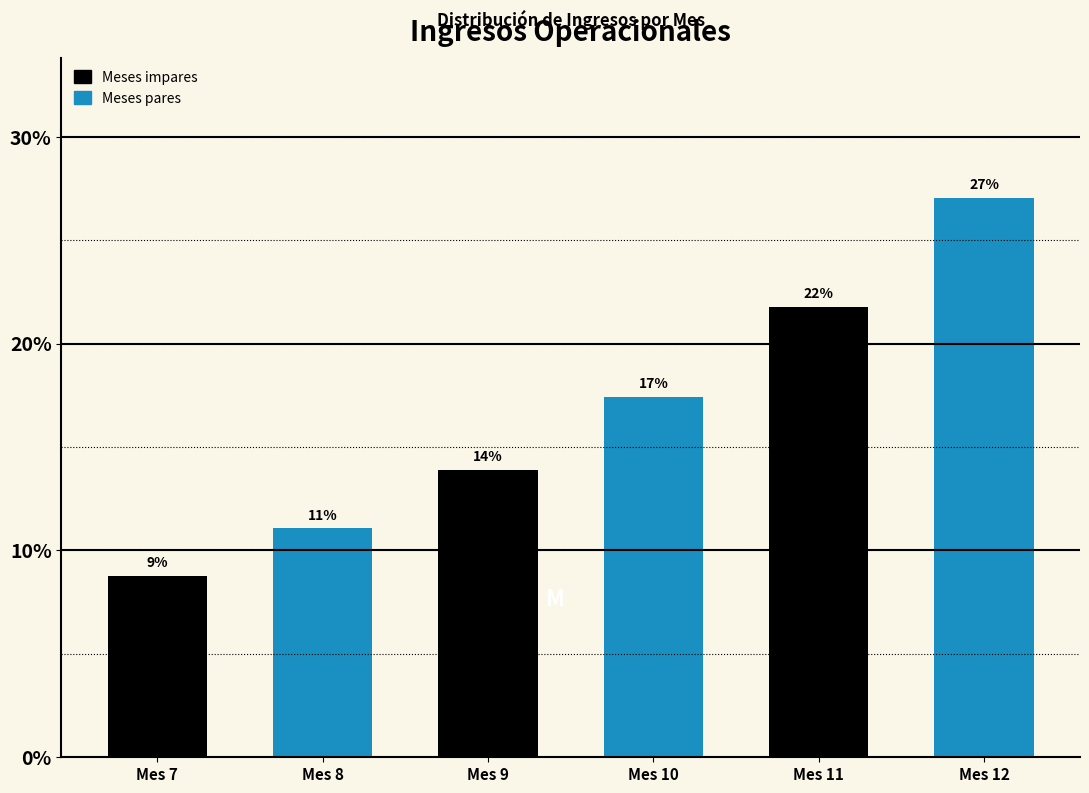

How many bars are there in total?

6